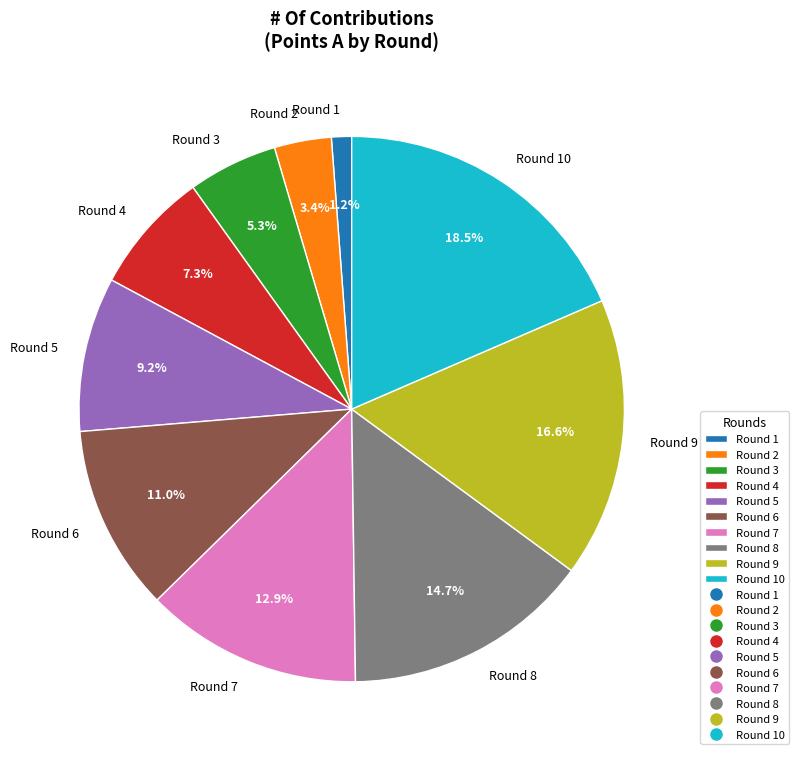

Is it true that Round 2 is 3% of the pie?

True